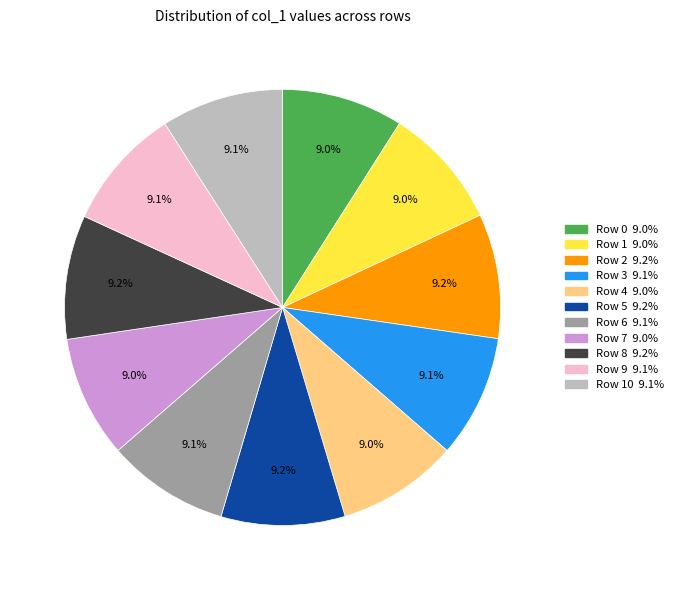

Does any single category account for the majority?

No